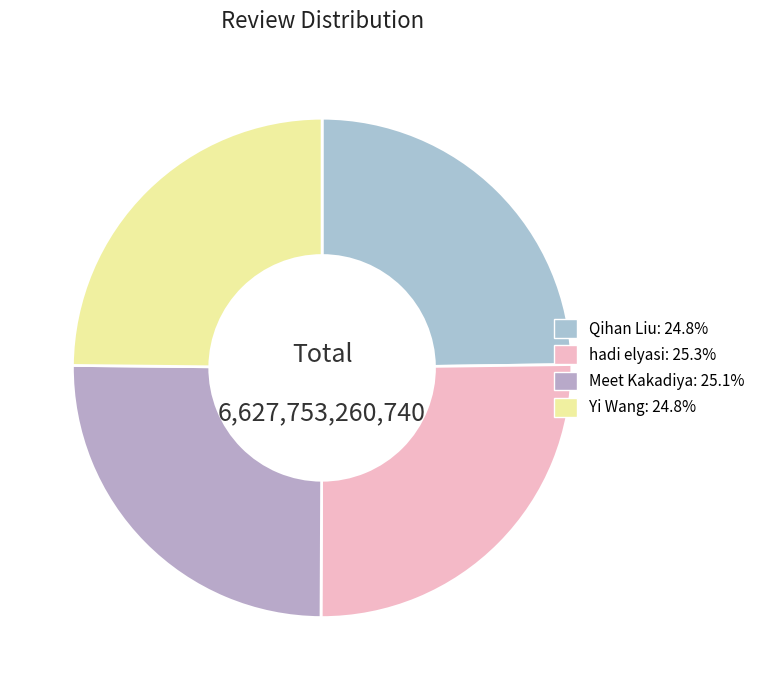

How many slices are in this pie chart?

4